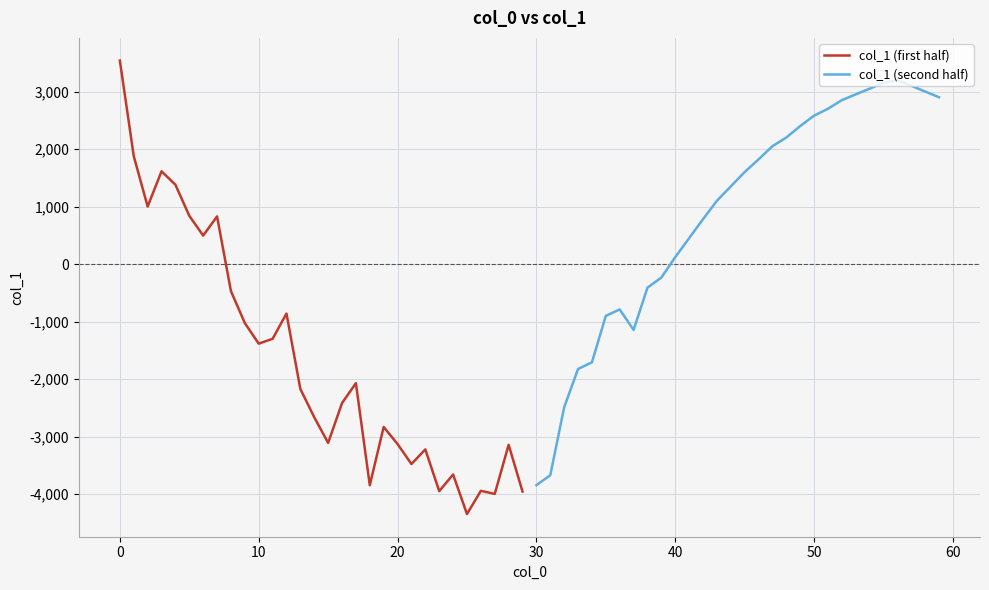

What is the maximum value for col_1 (first half)?

3538.7